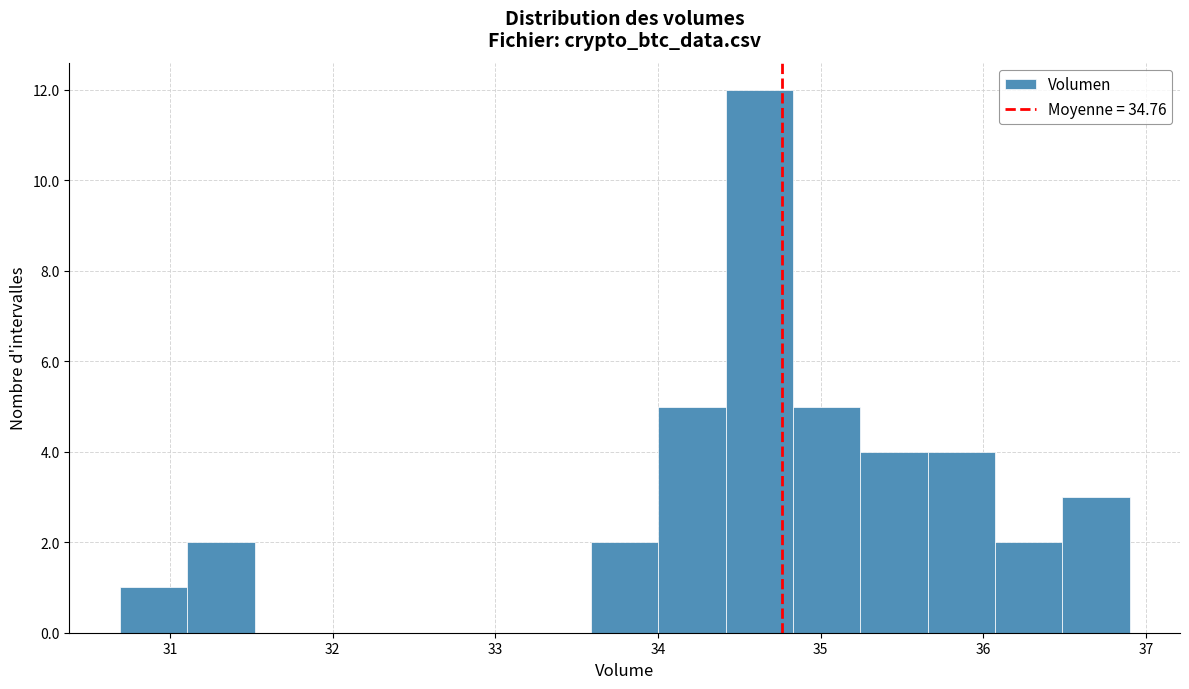

Reading left to right, list every bar in this chart as the range it spans on the x-axis followed by its height. Neither the bar edges nor the heights are printed on the chart, so give them approximately, as read against the axes.

30.7 to 31.1: 1
31.1 to 31.5: 2
31.5 to 31.9: 0
31.9 to 32.3: 0
32.3 to 32.8: 0
32.8 to 33.2: 0
33.2 to 33.6: 0
33.6 to 34.0: 2
34.0 to 34.4: 5
34.4 to 34.8: 12
34.8 to 35.2: 5
35.2 to 35.7: 4
35.7 to 36.1: 4
36.1 to 36.5: 2
36.5 to 36.9: 3